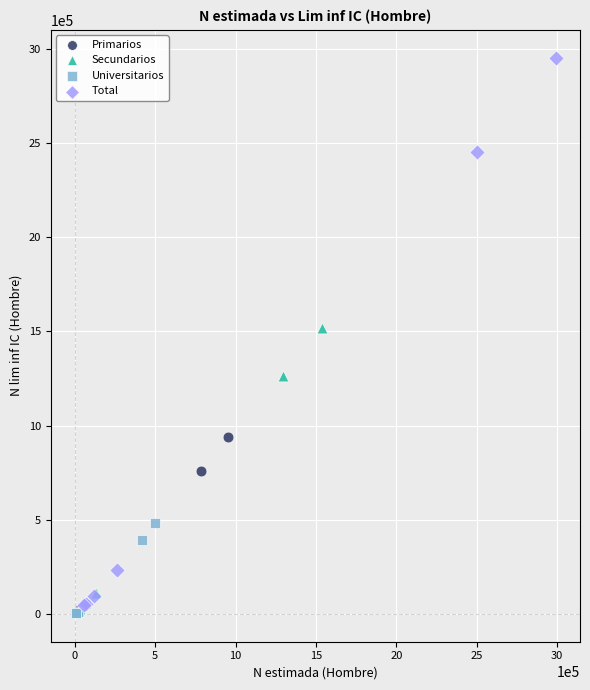

Which series has the widest spread of Y values?

Total